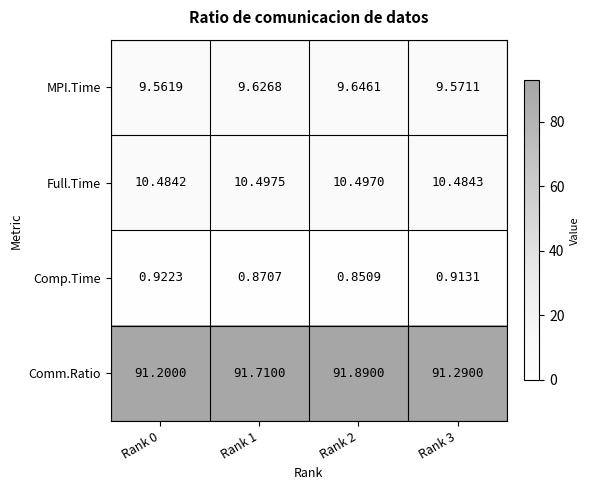

Between Rank 1 and Rank 2, which series saw the biggest shift?

Comm.Ratio